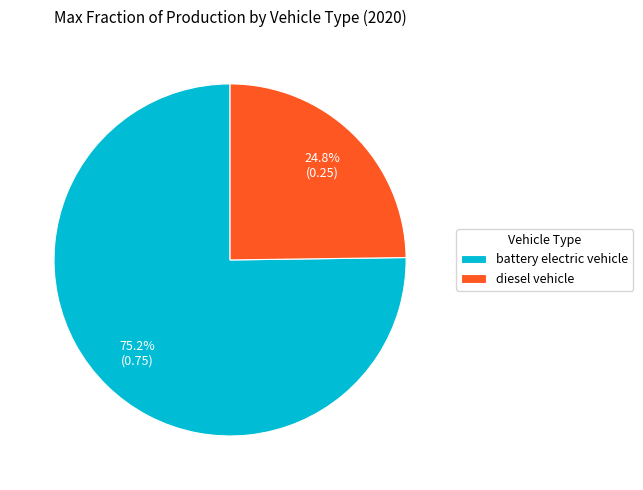

What percentage is NOT represented by battery electric vehicle?

24.8%